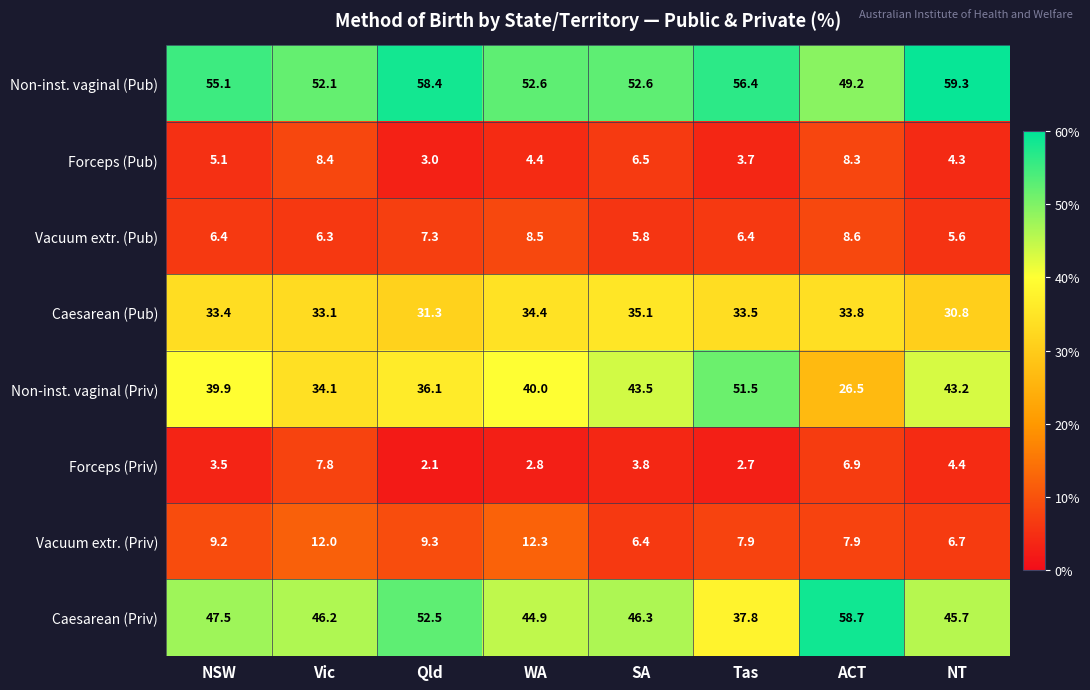

Which category has the lowest value in the Vacuum extr. (Pub) series?

NT